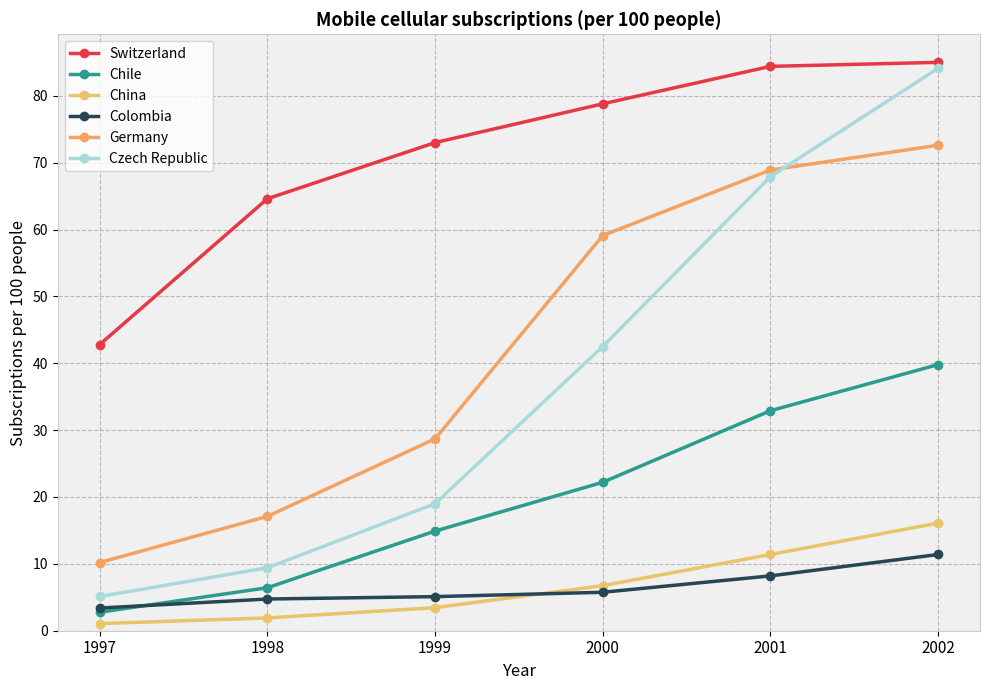

Which series has the largest total across all categories?

Switzerland